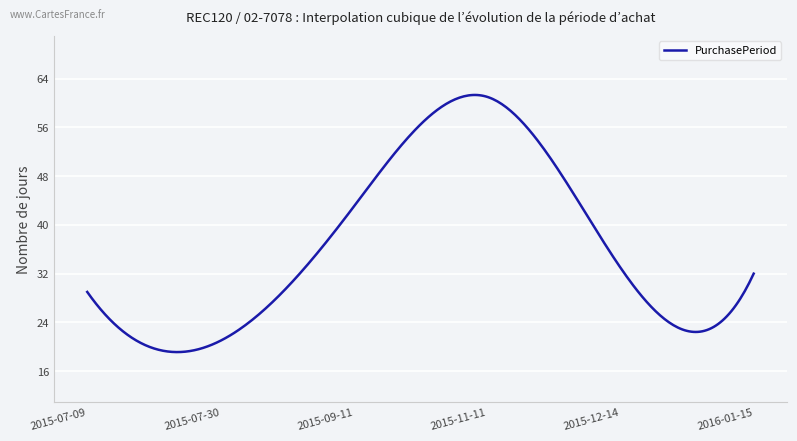

What is the average value?

36.4